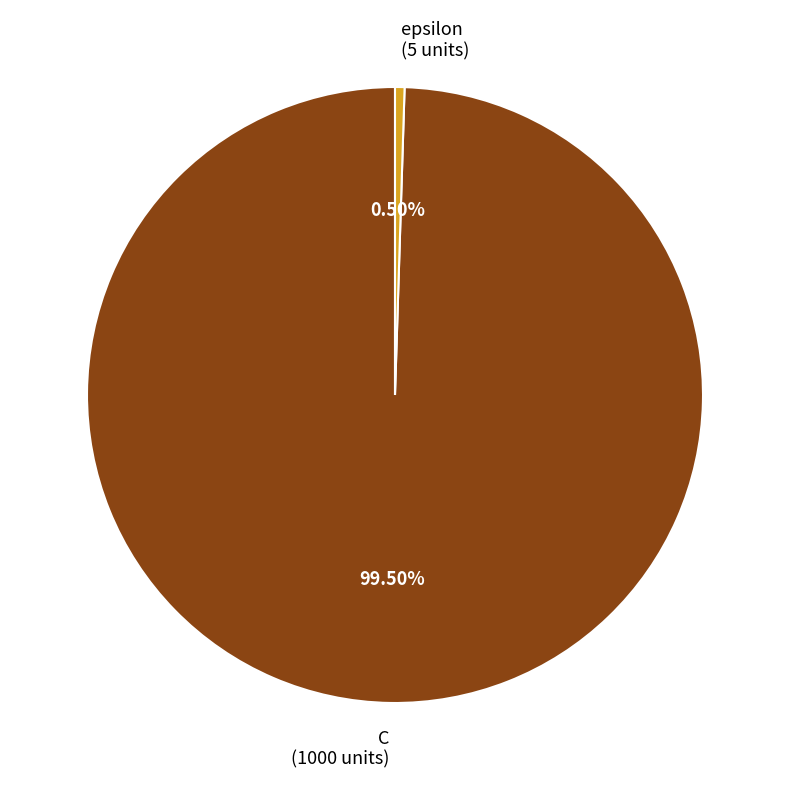

Which slice represents more than half of the pie?

C